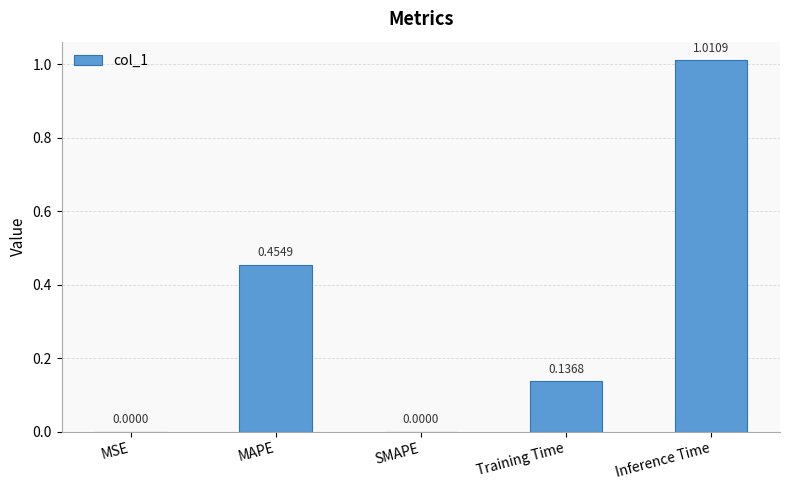

What is the sum of all values?

1.6